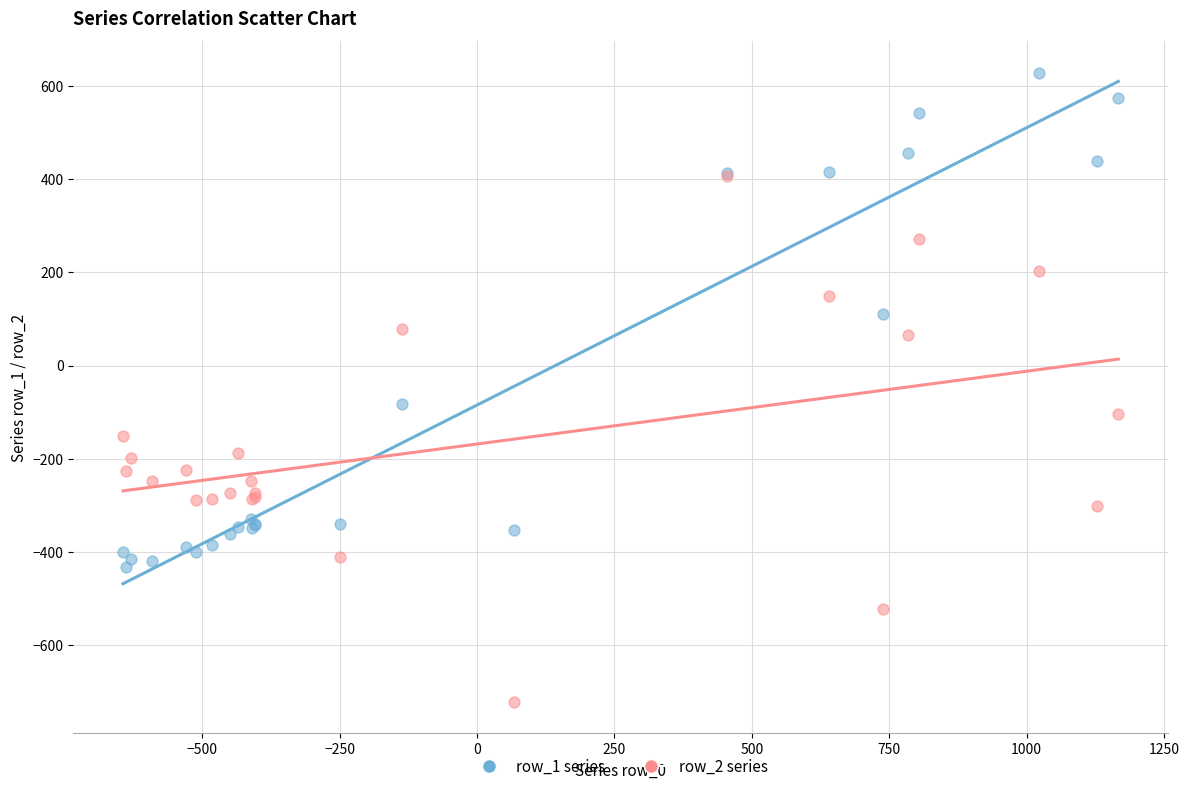

Across all series, what Y value is closest to -46?

-81.6